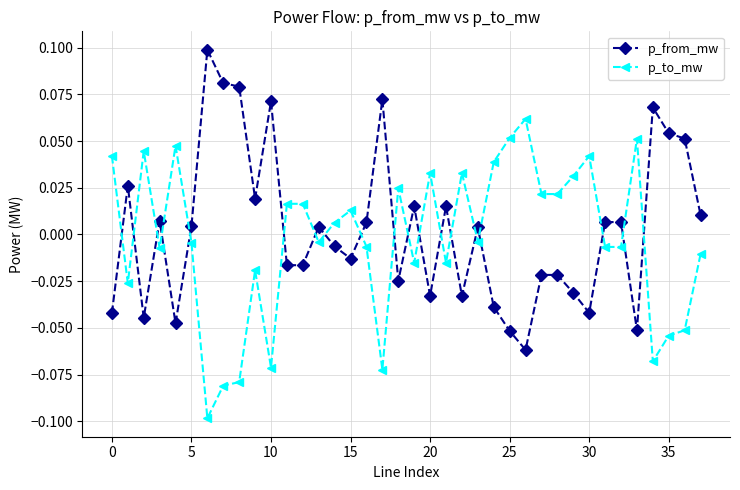

How many times do p_from_mw and p_to_mw cross each other?

19